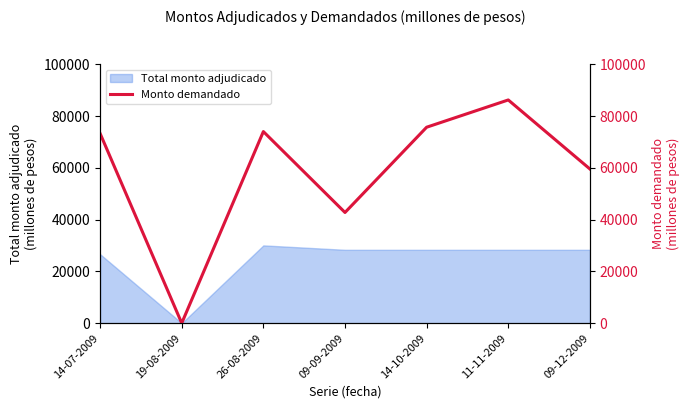

True or false: Total monto adjudicado has a value of 45626 at 14-07-2009.

False